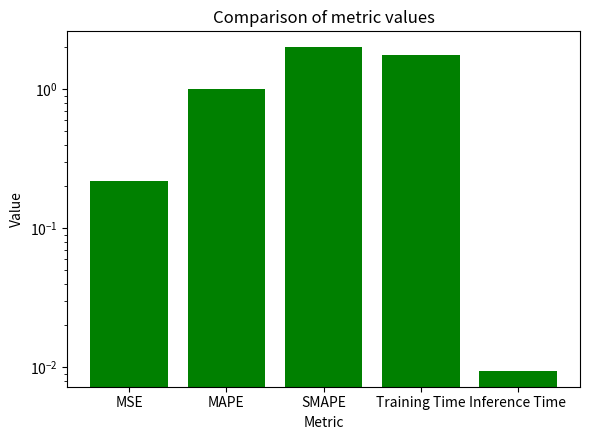

What is the sum of all values?

5.0